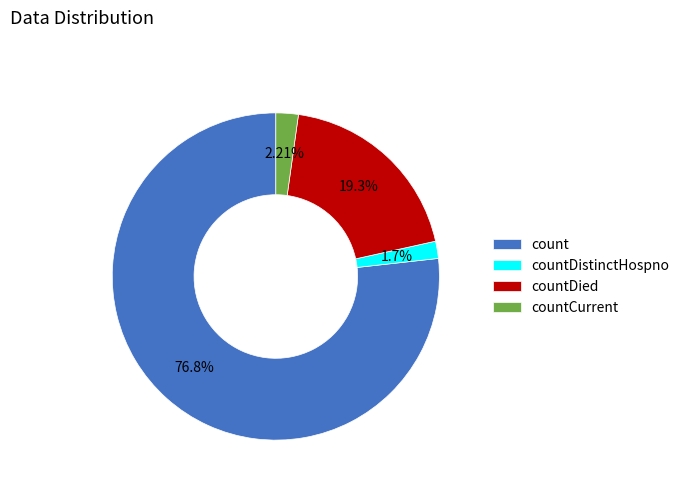

Does any single category account for the majority?

Yes